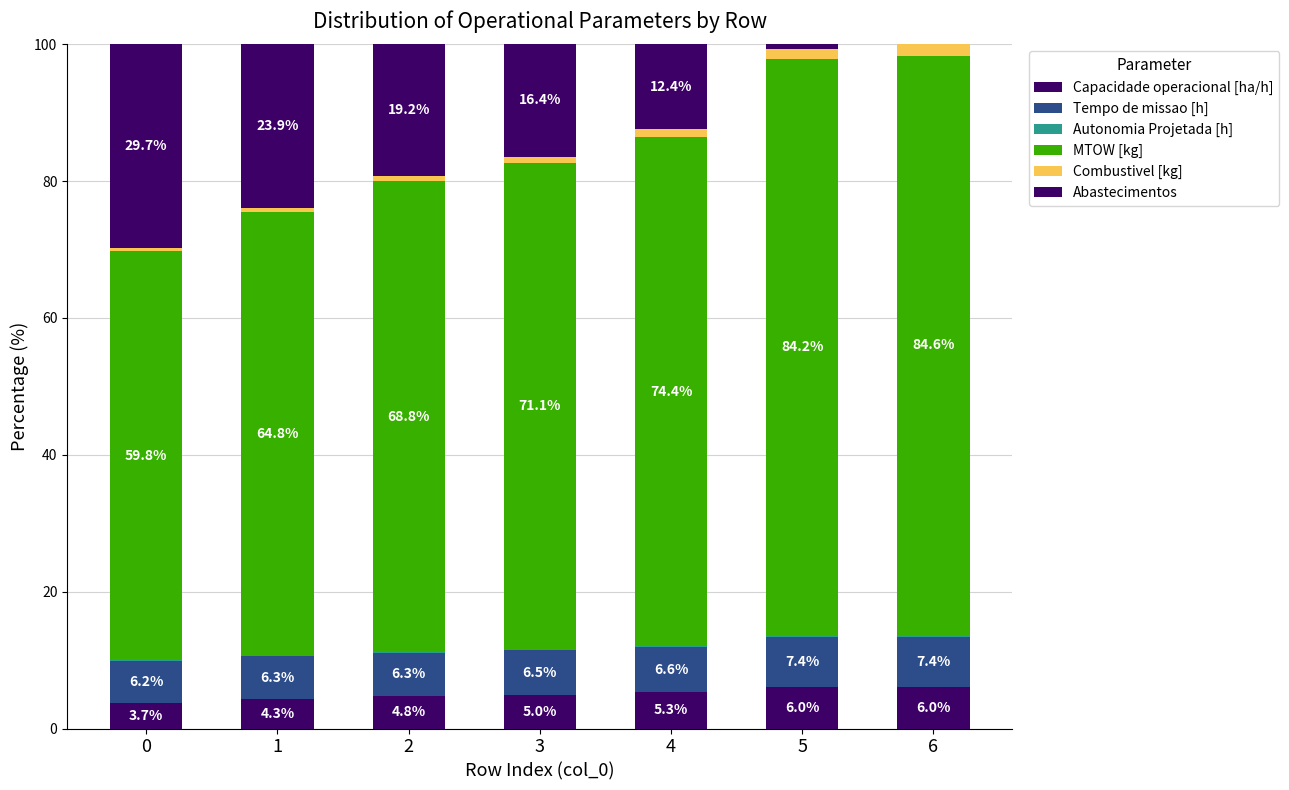

How many values in the Capacidade operacional [ha/h] series exceed 4?

6